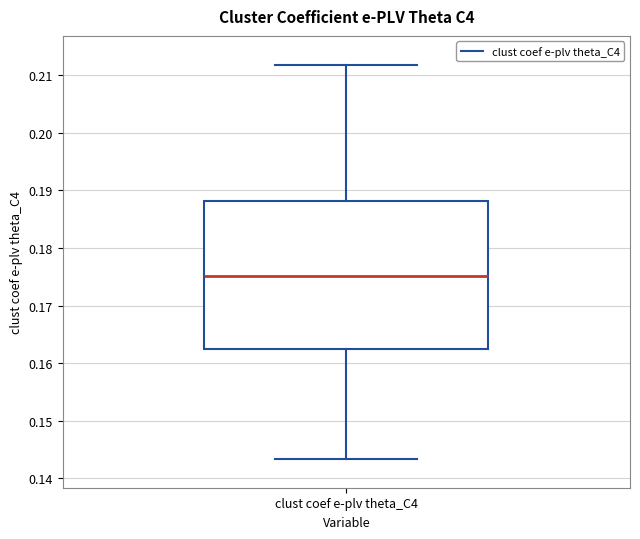

Where is the lower edge of the box for clust coef e-plv theta_C4 on the y-axis? The values are not printed on the chart, so give them approximately, as read against the axis.

0.162